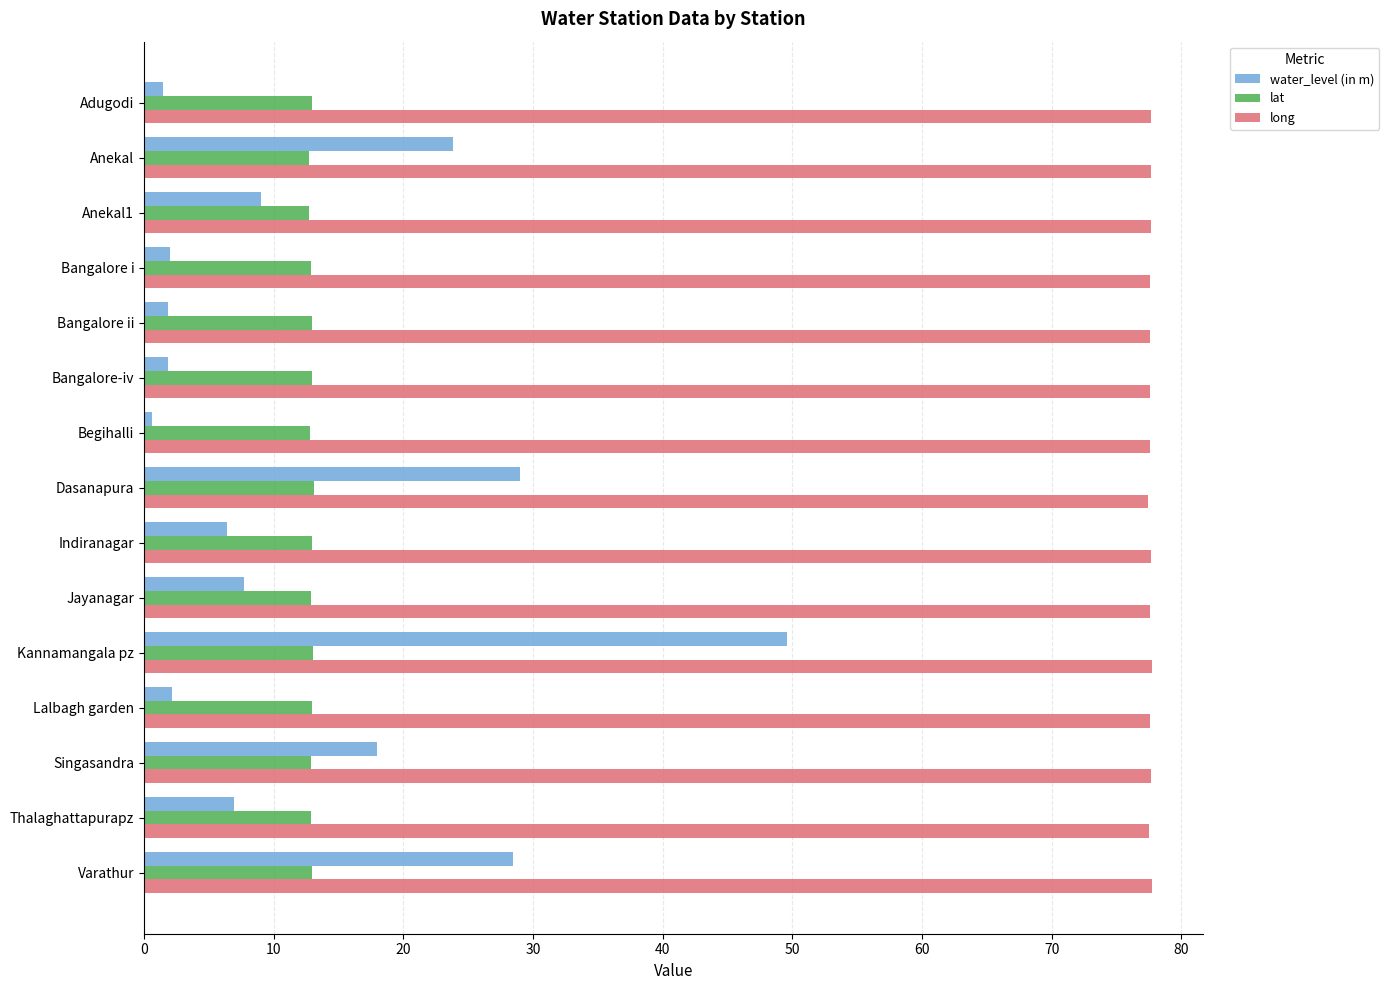

What value does the long series have at Indiranagar?

77.6